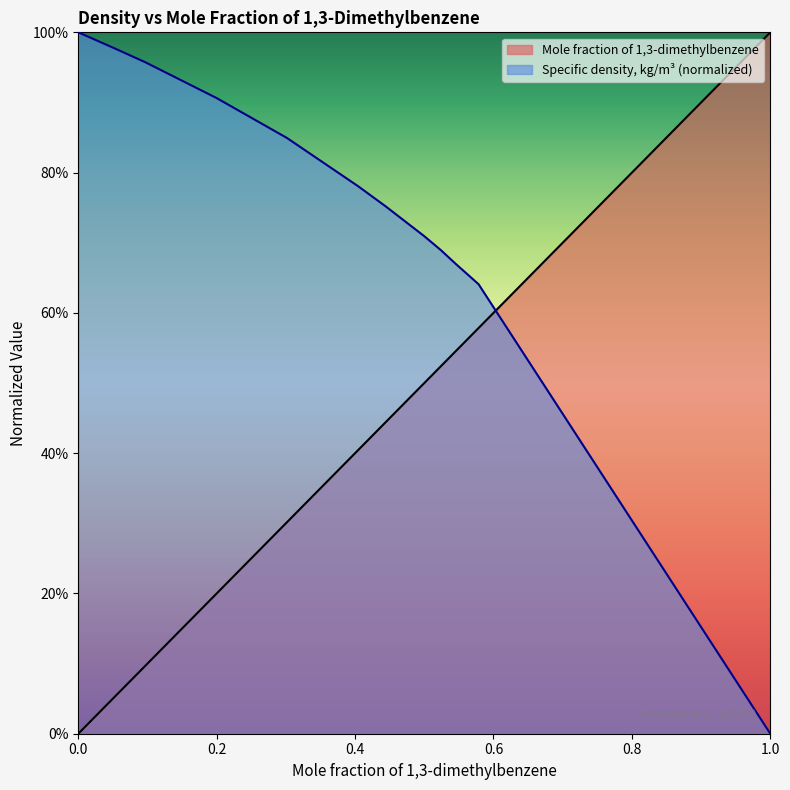

Reading left to right, transcribe all the data shown in this chart.

Mole fraction of 1,3-dimethylbenzene: 0=0.0	0.0511=0.1	0.0972=0.1	0.2=0.2	0.3014=0.3	0.4038=0.4	0.4441=0.4	0.4999=0.5	0.5239=0.5	0.5446=0.5	0.5784=0.6	1=1.0
Specific density, kg/m3 (normalized): 0=1.0	0.0511=1.0	0.0972=1.0	0.2=0.9	0.3014=0.8	0.4038=0.8	0.4441=0.8	0.4999=0.7	0.5239=0.7	0.5446=0.7	0.5784=0.6	1=0.0